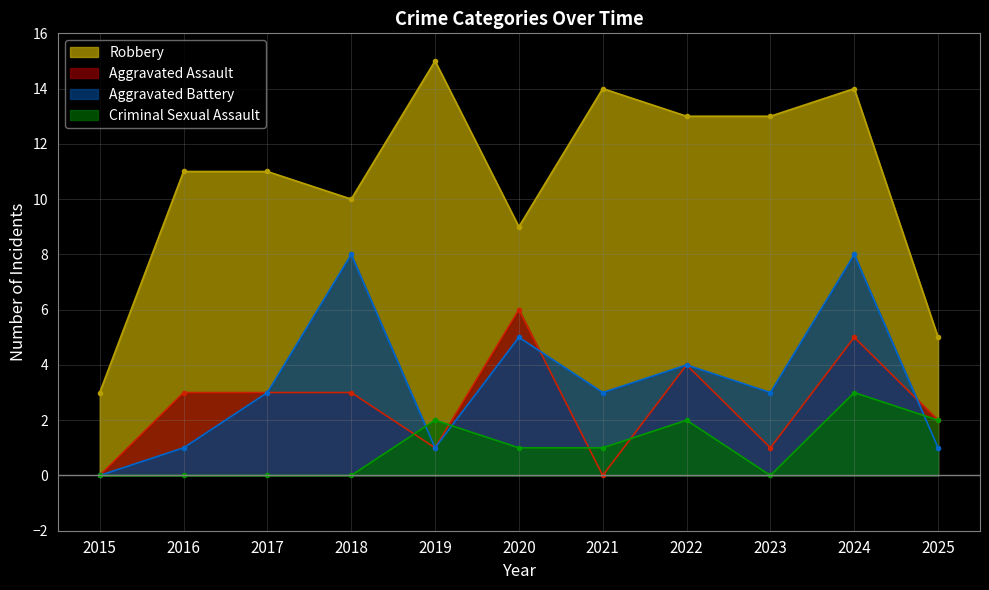

Is it true that Criminal Sexual Assault equals 2 at 2019?

True